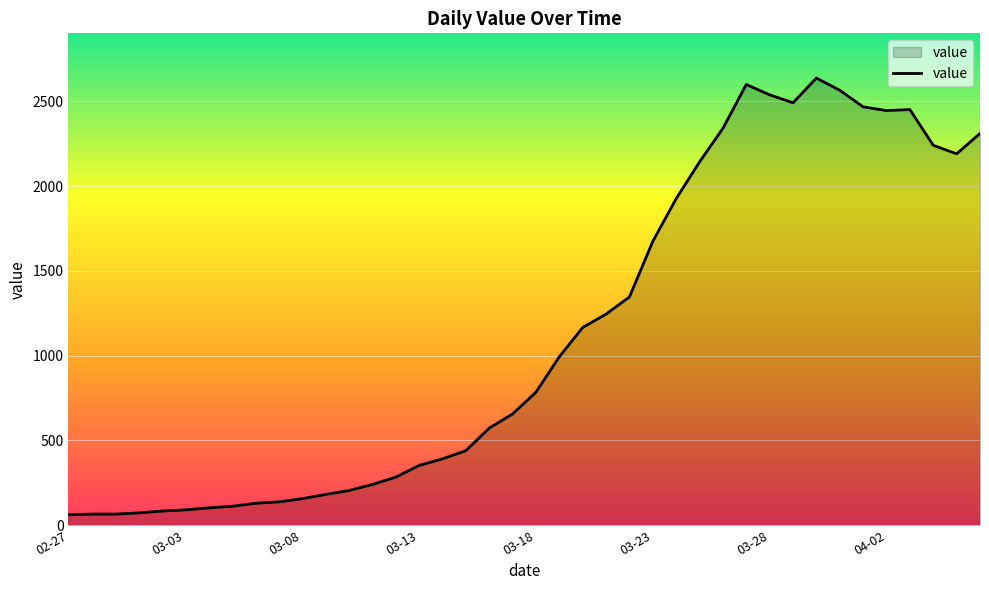

What is the difference between the maximum and minimum values?

2577